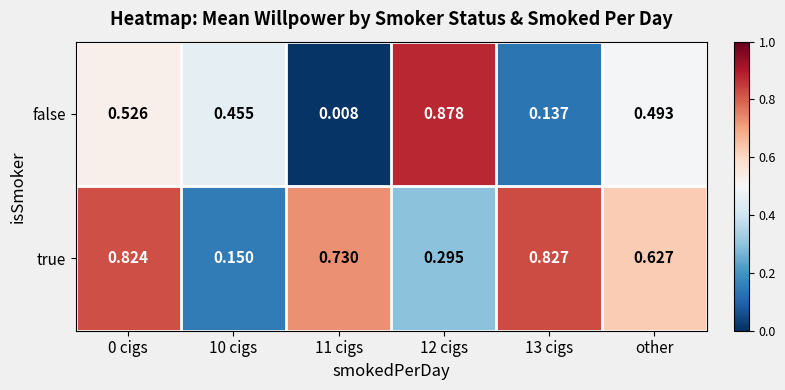

Is the value of true at 13 cigs greater than the value of false at 11 cigs?

Yes